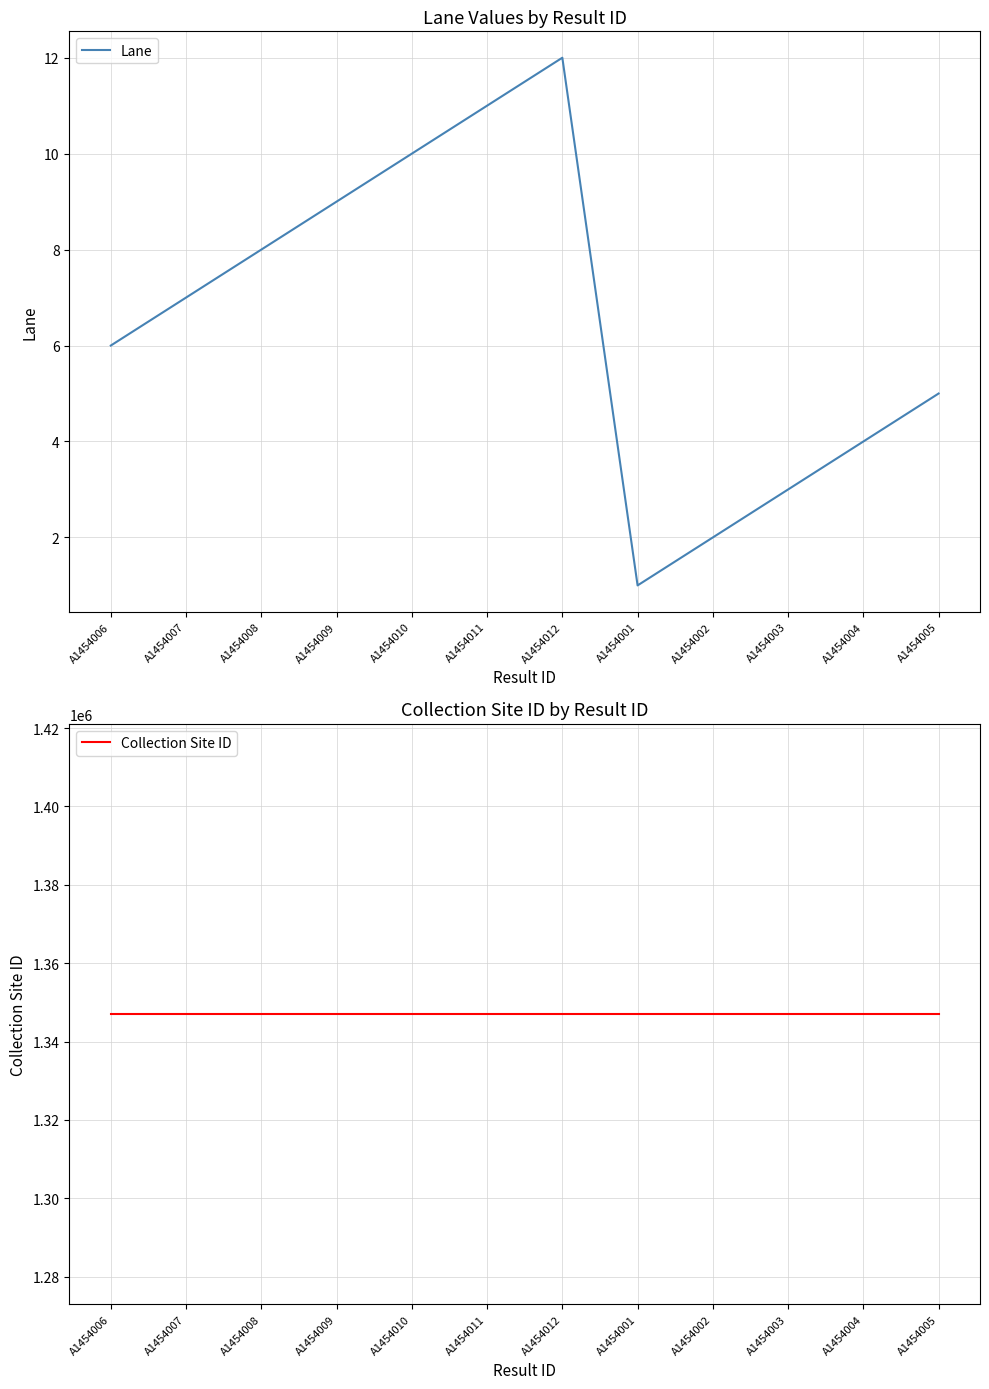

Reading left to right, extract all data points from this chart.

Lane: A1454006=6	A1454007=7	A1454008=8	A1454009=9	A1454010=10	A1454011=11	A1454012=12	A1454001=1	A1454002=2	A1454003=3	A1454004=4	A1454005=5
Collection Site ID: A1454006=1347006	A1454007=1347006	A1454008=1347006	A1454009=1347006	A1454010=1347006	A1454011=1347006	A1454012=1347006	A1454001=1347006	A1454002=1347006	A1454003=1347006	A1454004=1347006	A1454005=1347006